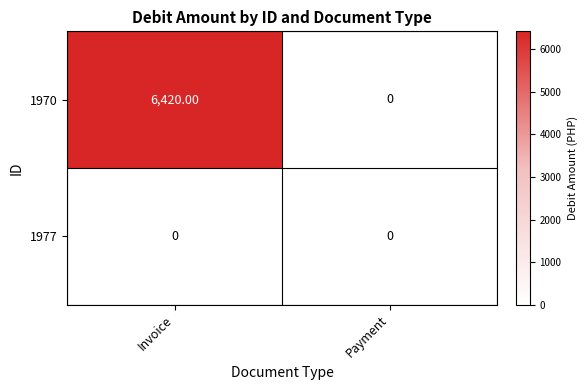

List the series in order of their peak value, highest first.

1970, 1977